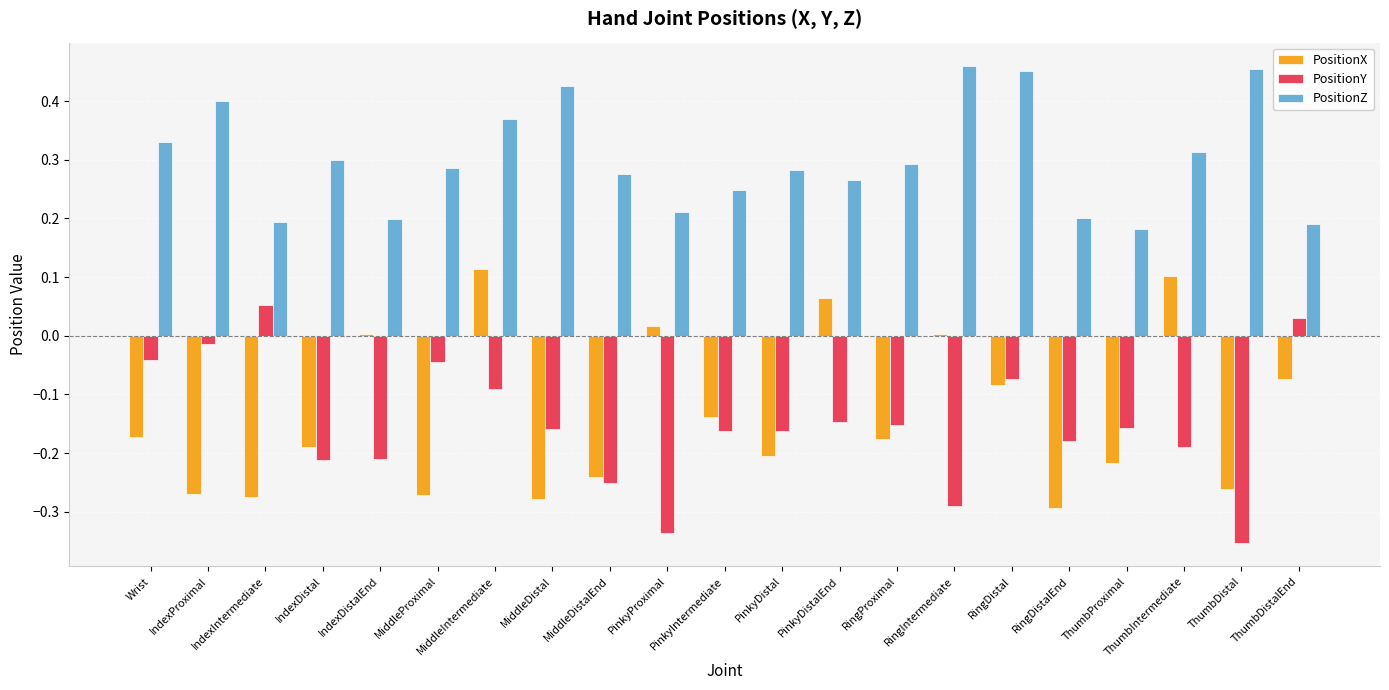

True or false: PositionY has a value of -0.1 at ThumbDistal.

False